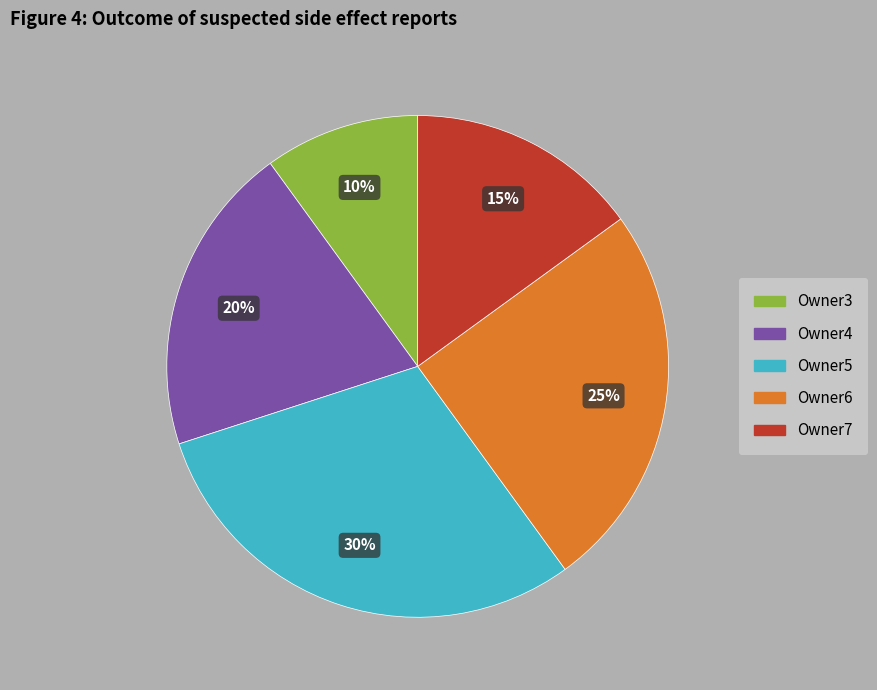

Count the number of slices in the pie.

5